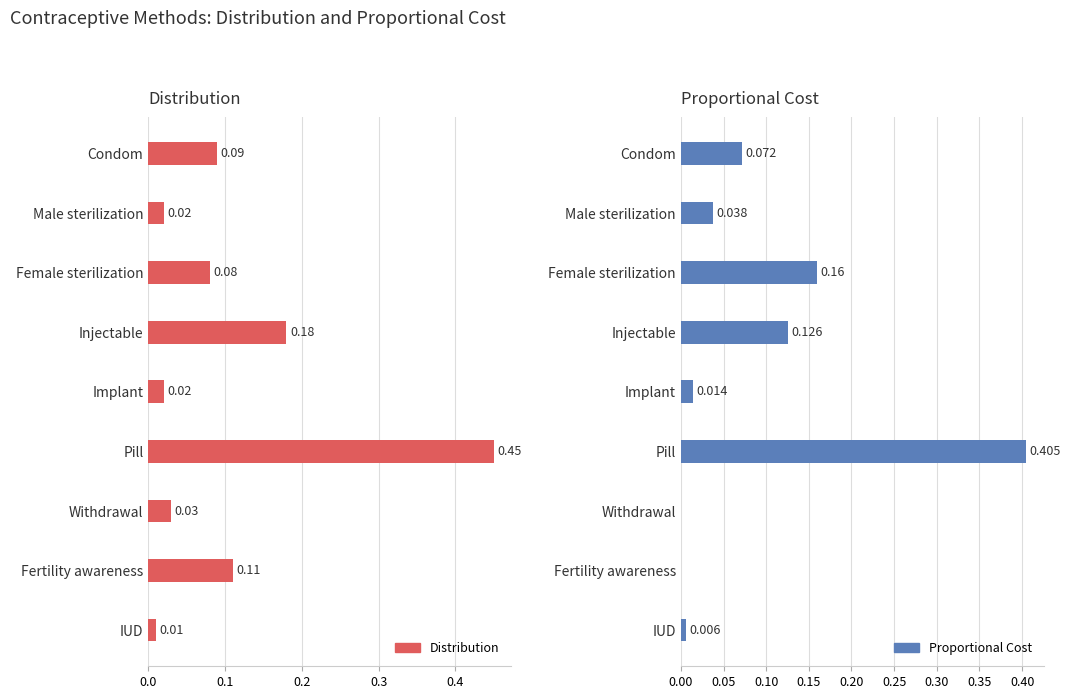

Does the chart contain stacked bars?

No